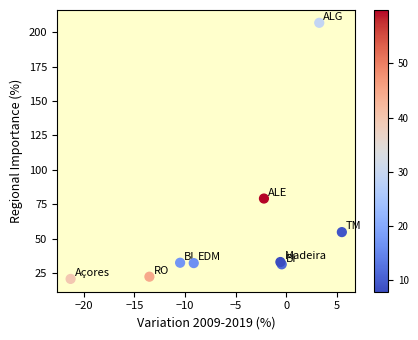

What Y value in the scatter plot is closest to 113?

79.2